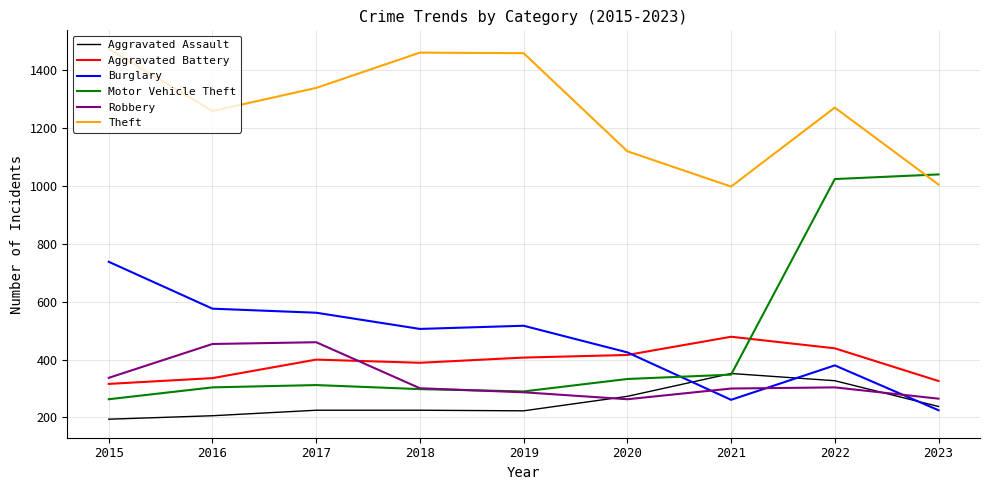

True or false: Burglary has a value of 289 at 2017.

False